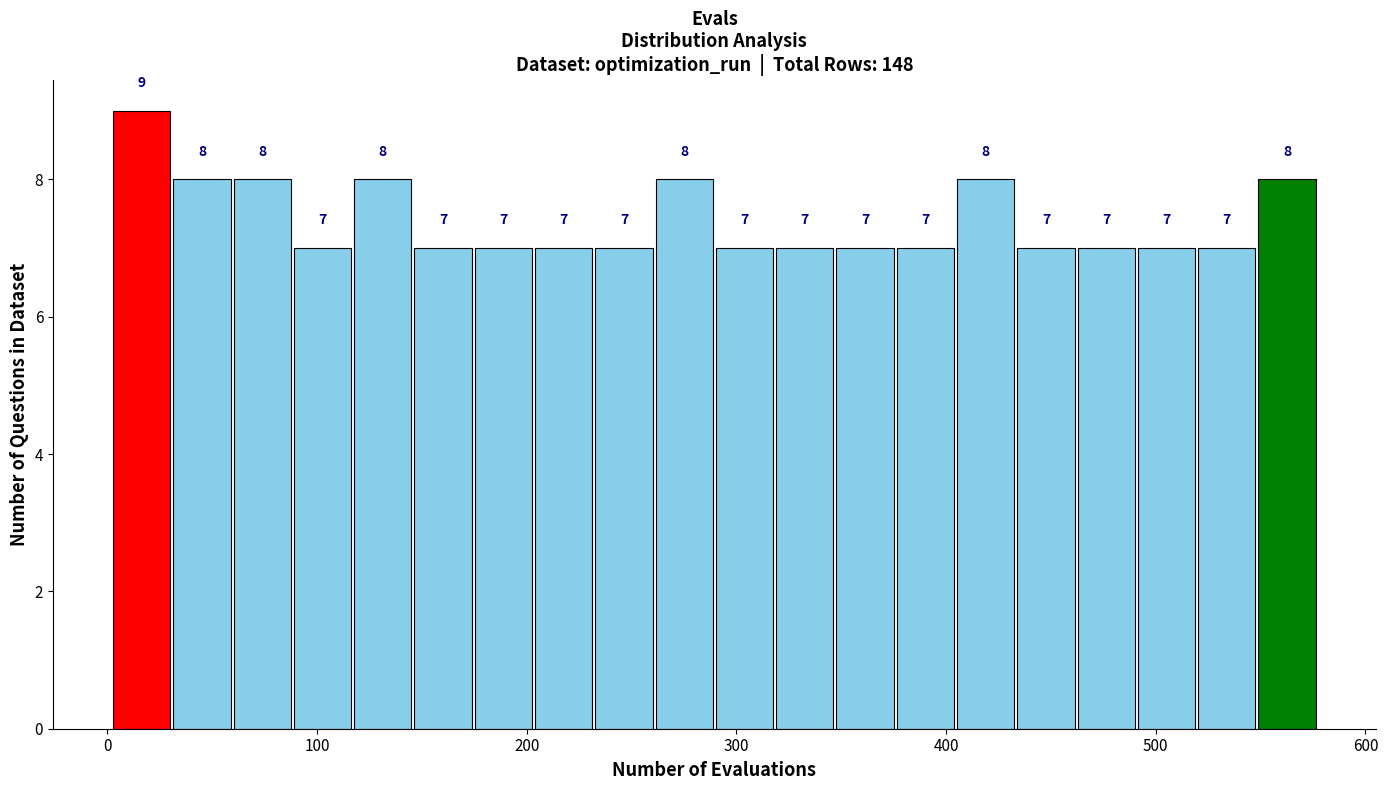

Around what value on the x-axis is the tallest bar? Give the approximate position of its centre, as read against the axis.

20